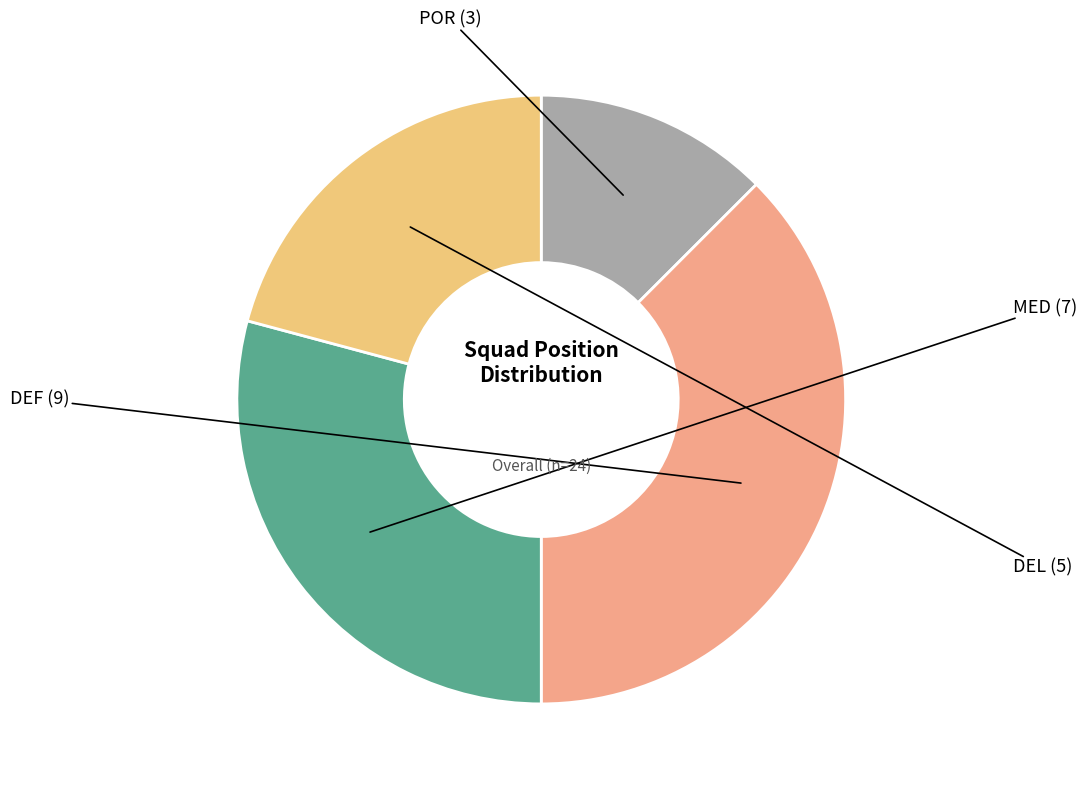

Is there a majority slice in this chart?

No